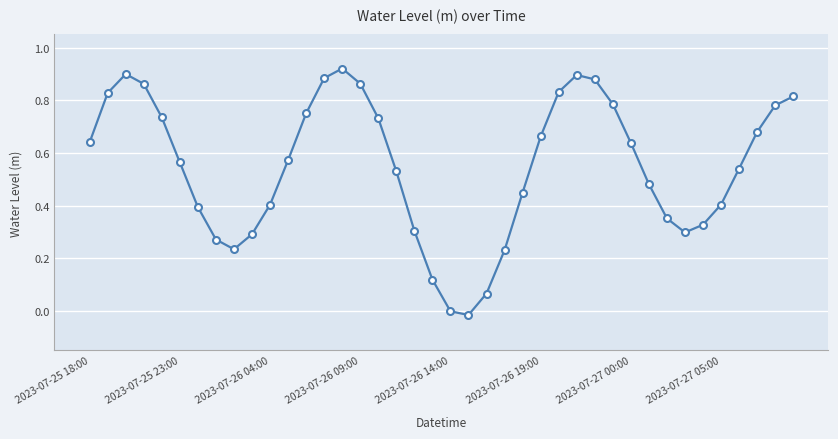

How many interior local valleys (lower than both neighbors) does the data have?

3